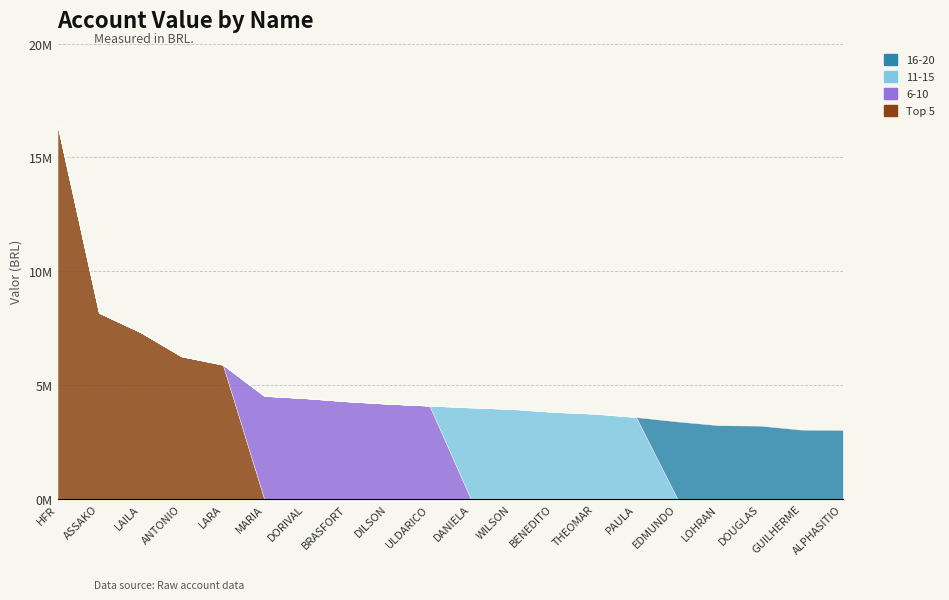

What is the maximum value shown in the chart?

16411677.8